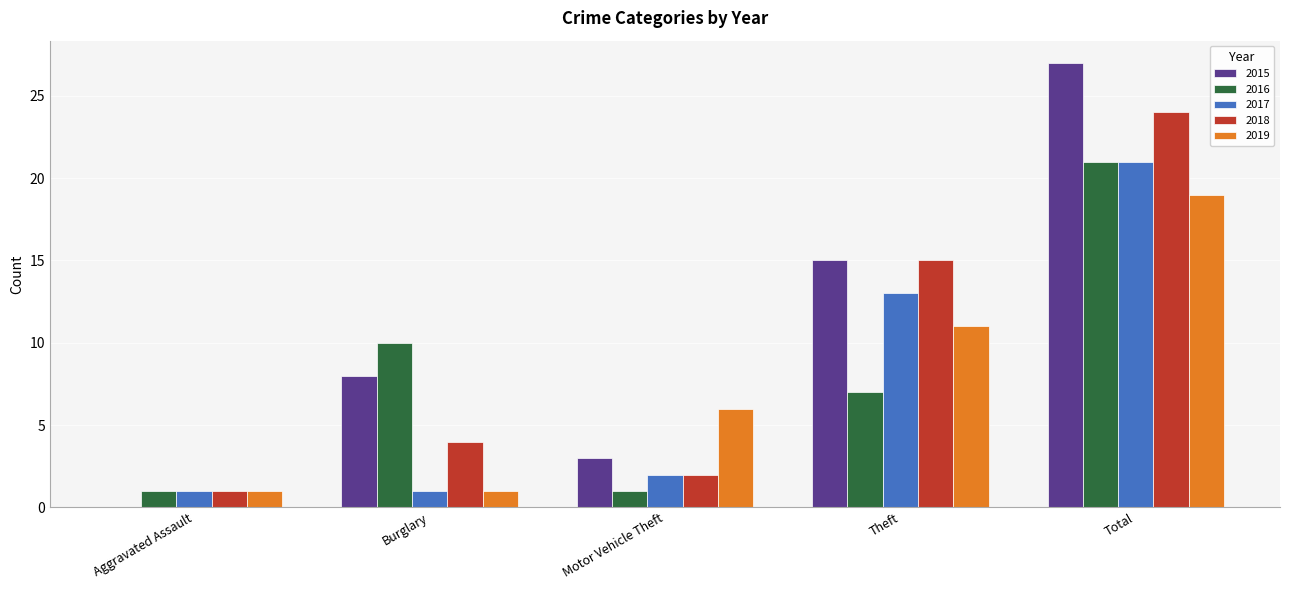

What is the maximum value shown in the chart?

27